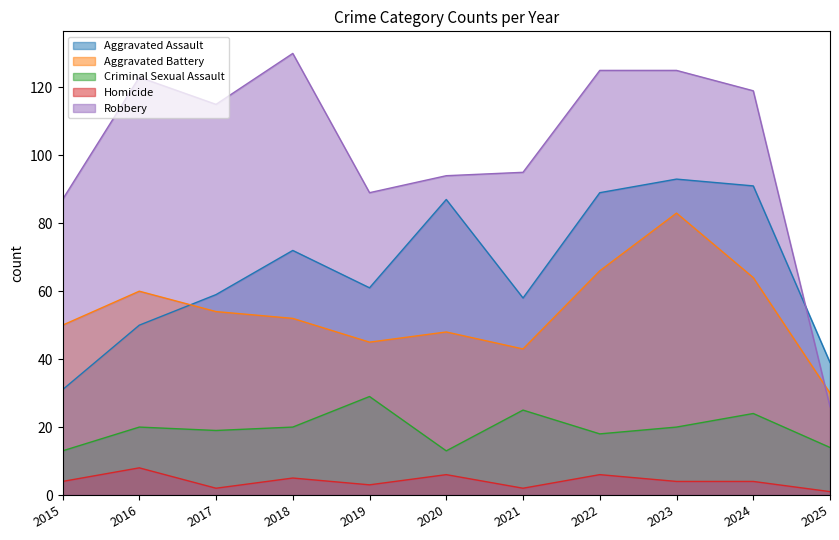

At which label is Robbery closest to 78?

2015